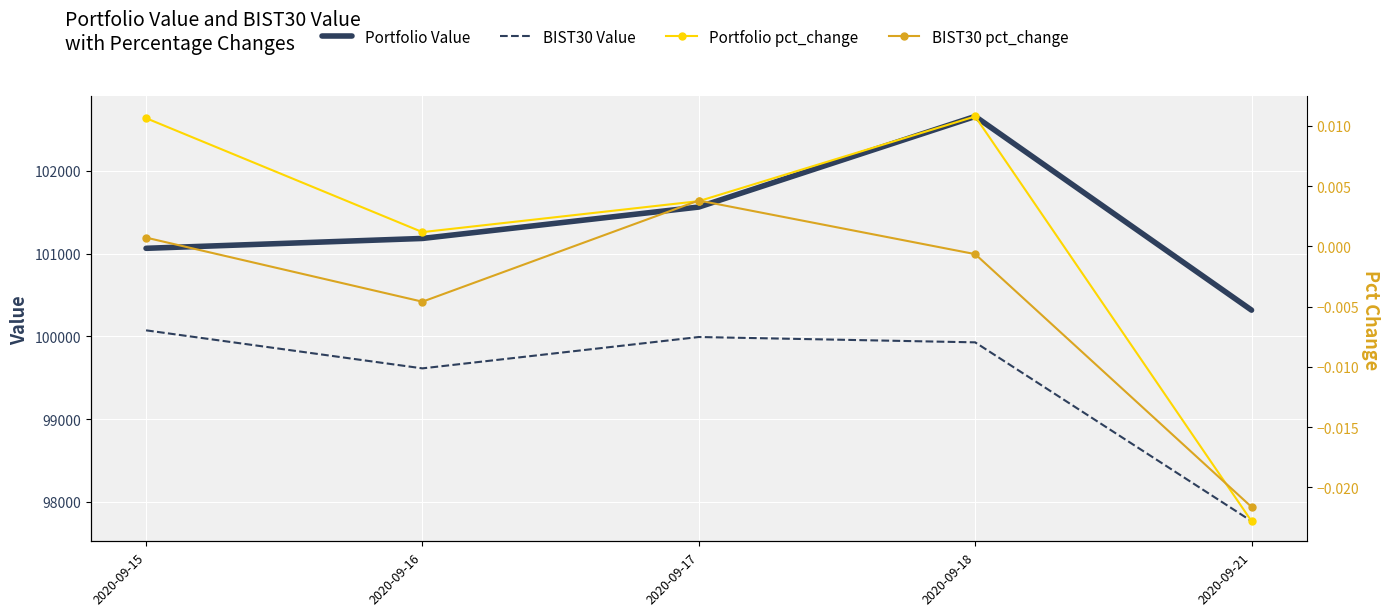

Where does the Portfolio pct_change series first go above 0?

2020-09-15